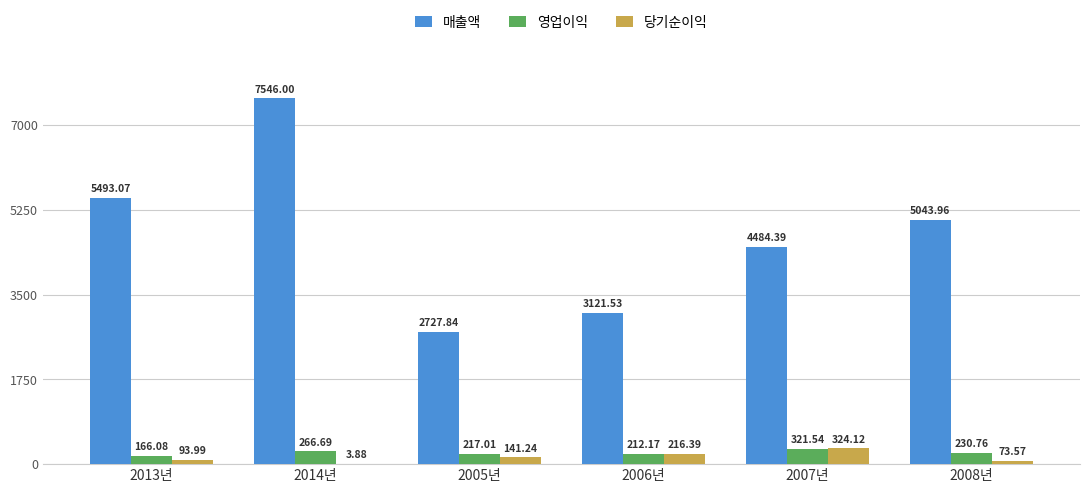

Which series changed the most between 2013년 and 2005년?

매출액